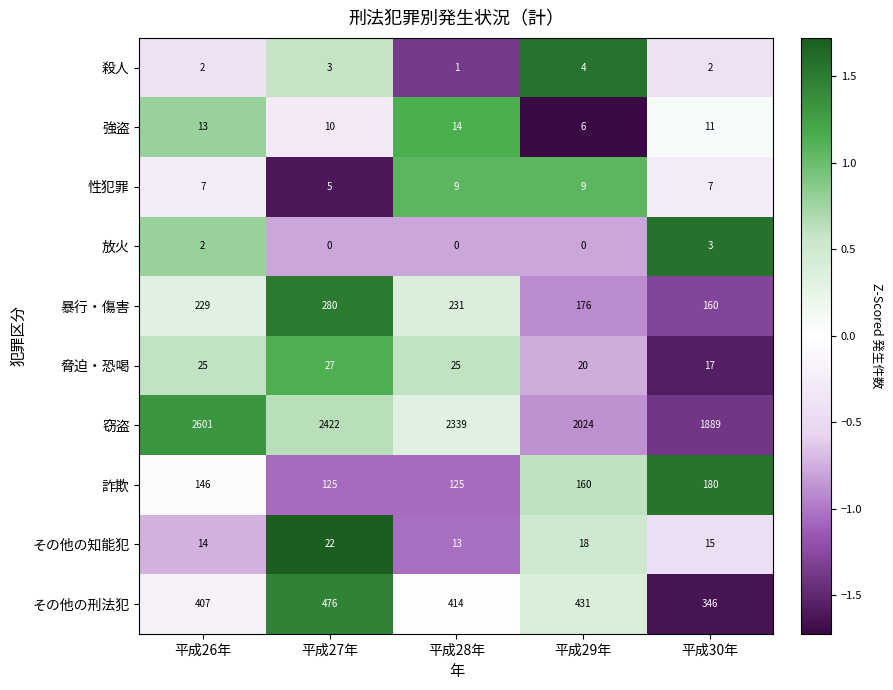

List the labels in order of 強盗 value, smallest first.

平成29年, 平成27年, 平成30年, 平成26年, 平成28年